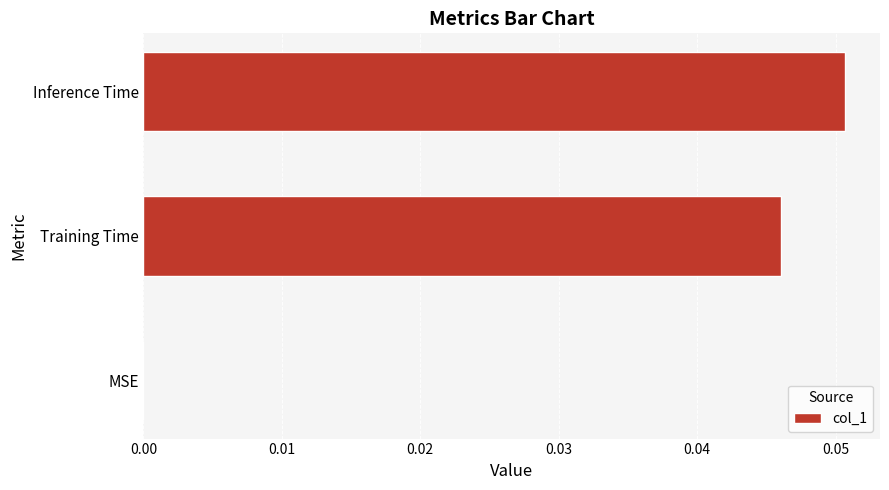

True or false: the data shows 0.0 at Inference Time.

False